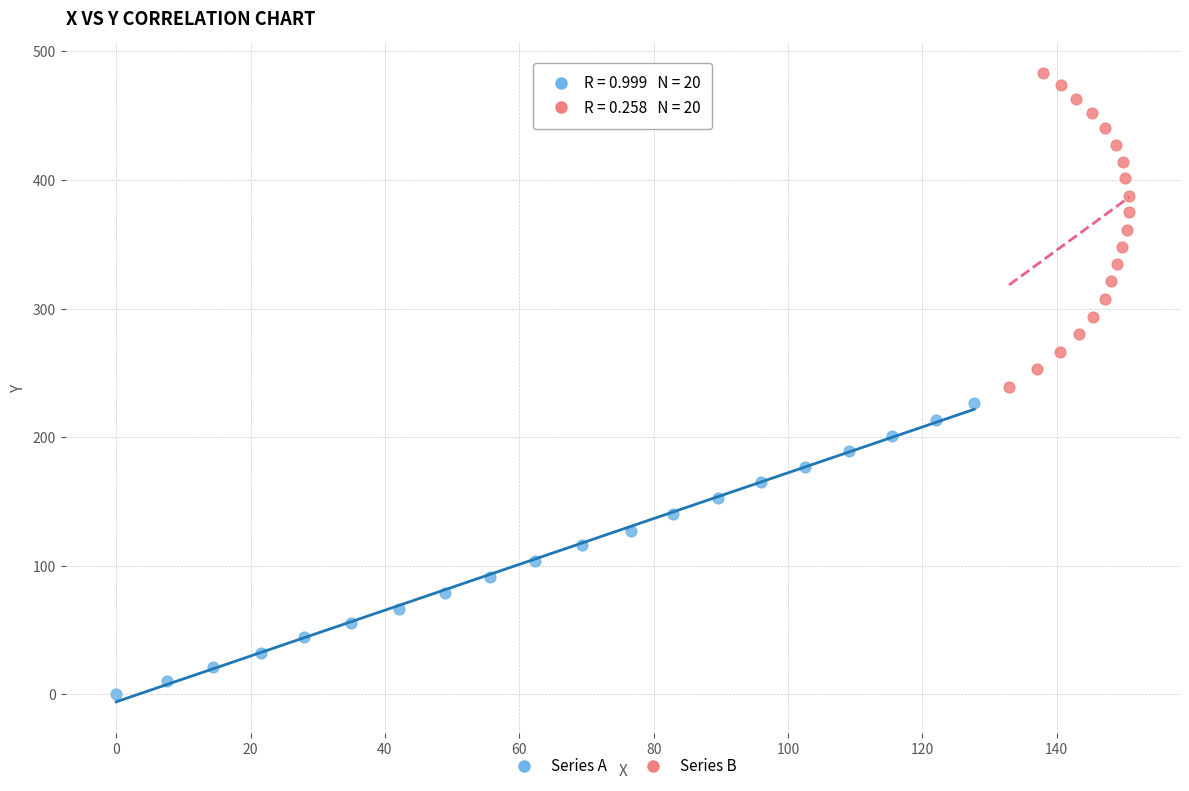

Which series has the largest Y range (max minus min)?

Series B